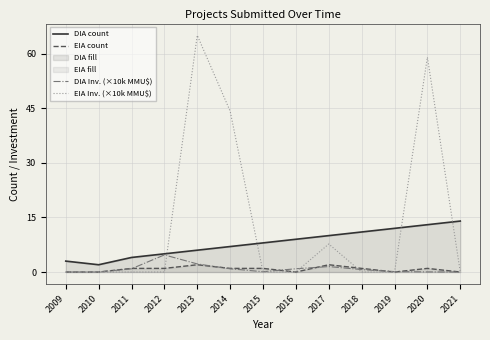

Between 2009 and 2012, which series saw the biggest shift?

DIA Inv. (×10k MMU$)